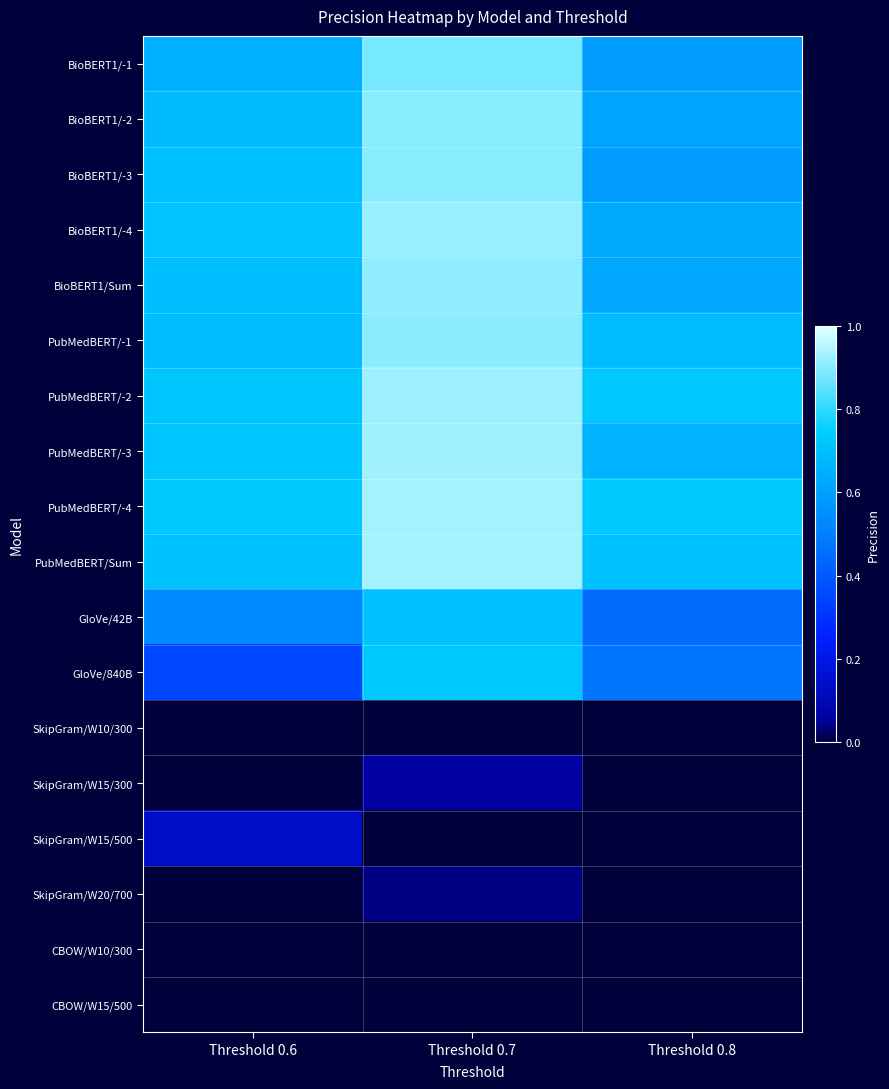

Reading right to left, extract all data points from this chart.

BioBERT1/-1: Threshold 0.8=0.6	Threshold 0.7=0.9	Threshold 0.6=0.7
BioBERT1/-2: Threshold 0.8=0.6	Threshold 0.7=0.9	Threshold 0.6=0.7
BioBERT1/-3: Threshold 0.8=0.6	Threshold 0.7=0.9	Threshold 0.6=0.7
BioBERT1/-4: Threshold 0.8=0.6	Threshold 0.7=0.9	Threshold 0.6=0.7
BioBERT1/Sum: Threshold 0.8=0.6	Threshold 0.7=0.9	Threshold 0.6=0.7
PubMedBERT/-1: Threshold 0.8=0.7	Threshold 0.7=0.9	Threshold 0.6=0.7
PubMedBERT/-2: Threshold 0.8=0.7	Threshold 0.7=0.9	Threshold 0.6=0.7
PubMedBERT/-3: Threshold 0.8=0.7	Threshold 0.7=0.9	Threshold 0.6=0.7
PubMedBERT/-4: Threshold 0.8=0.7	Threshold 0.7=0.9	Threshold 0.6=0.7
PubMedBERT/Sum: Threshold 0.8=0.7	Threshold 0.7=0.9	Threshold 0.6=0.7
GloVe/42B: Threshold 0.8=0.5	Threshold 0.7=0.7	Threshold 0.6=0.5
GloVe/840B: Threshold 0.8=0.5	Threshold 0.7=0.7	Threshold 0.6=0.3
SkipGram/W10/300: Threshold 0.8=0.0	Threshold 0.7=0.0	Threshold 0.6=0.0
SkipGram/W15/300: Threshold 0.8=0.0	Threshold 0.7=0.1	Threshold 0.6=0.0
SkipGram/W15/500: Threshold 0.8=0.0	Threshold 0.7=0.0	Threshold 0.6=0.1
SkipGram/W20/700: Threshold 0.8=0.0	Threshold 0.7=0.0	Threshold 0.6=0.0
CBOW/W10/300: Threshold 0.8=0.0	Threshold 0.7=0.0	Threshold 0.6=0.0
CBOW/W15/500: Threshold 0.8=0.0	Threshold 0.7=0.0	Threshold 0.6=0.0